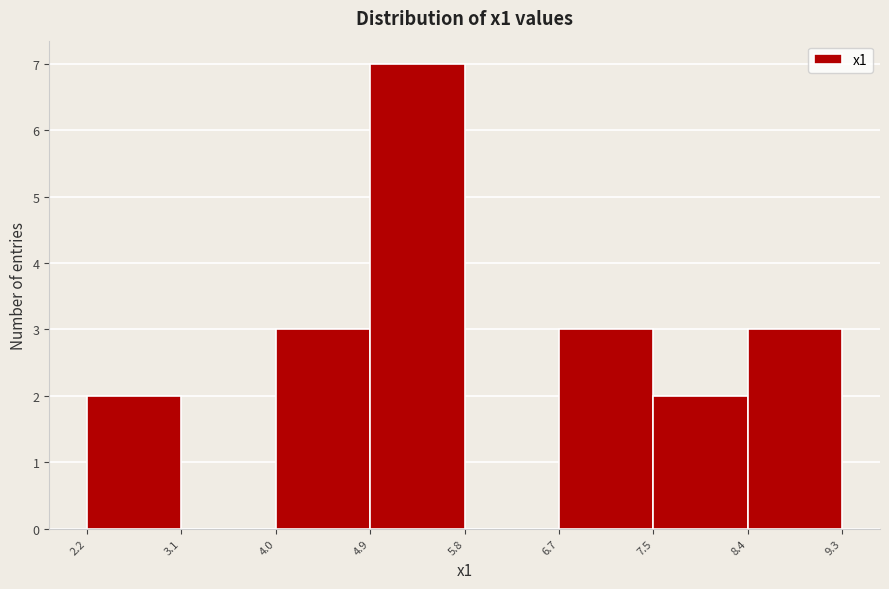

What is the height of the bar covering 7.5 to 8.4 on the x-axis? The values are not printed on the chart, so give them approximately, as read against the axis.

2